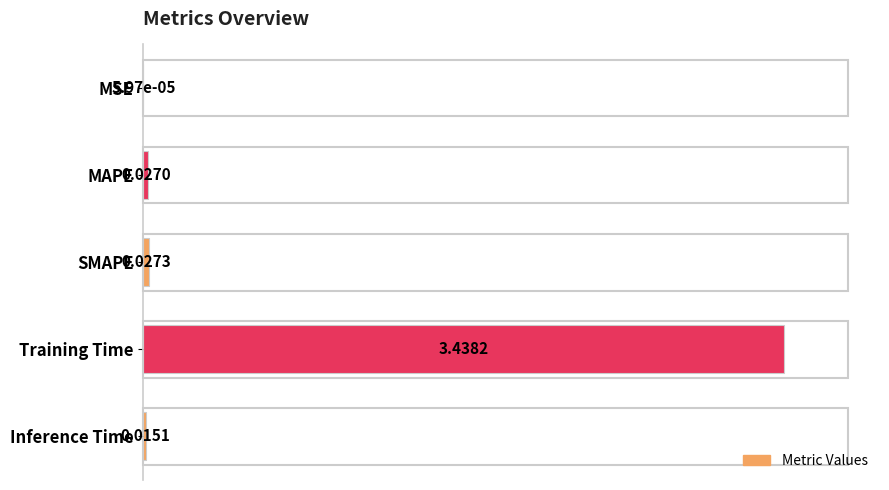

Which category has the highest value across all series?

Training Time